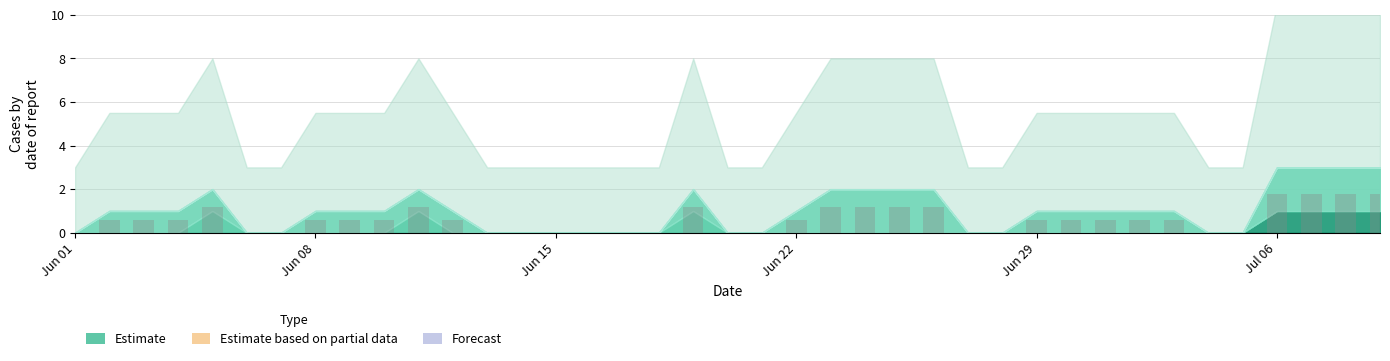

What is the maximum value shown in the chart?

1.8